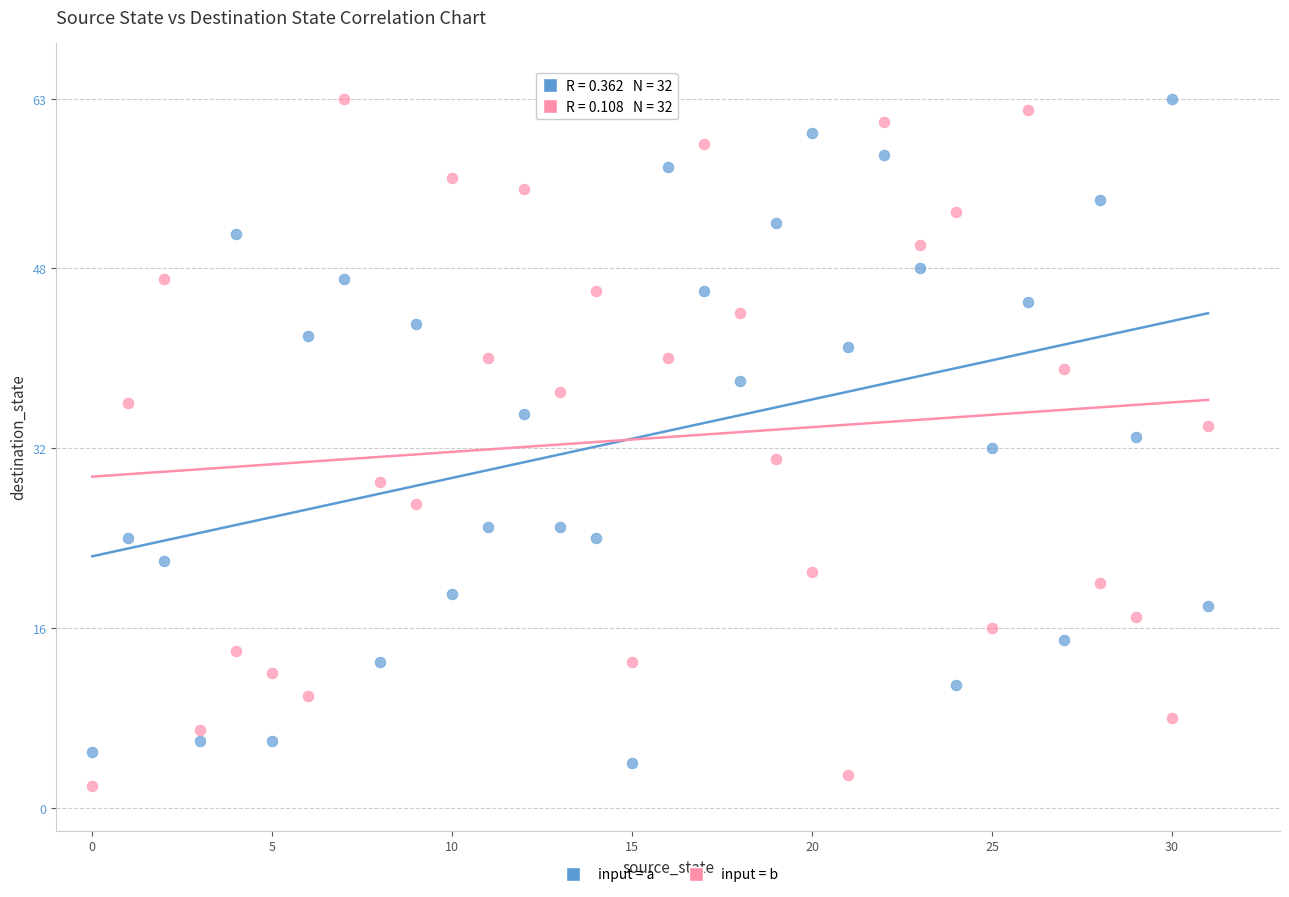

Across all data points, what is the range of Y values (max minus min)?

61